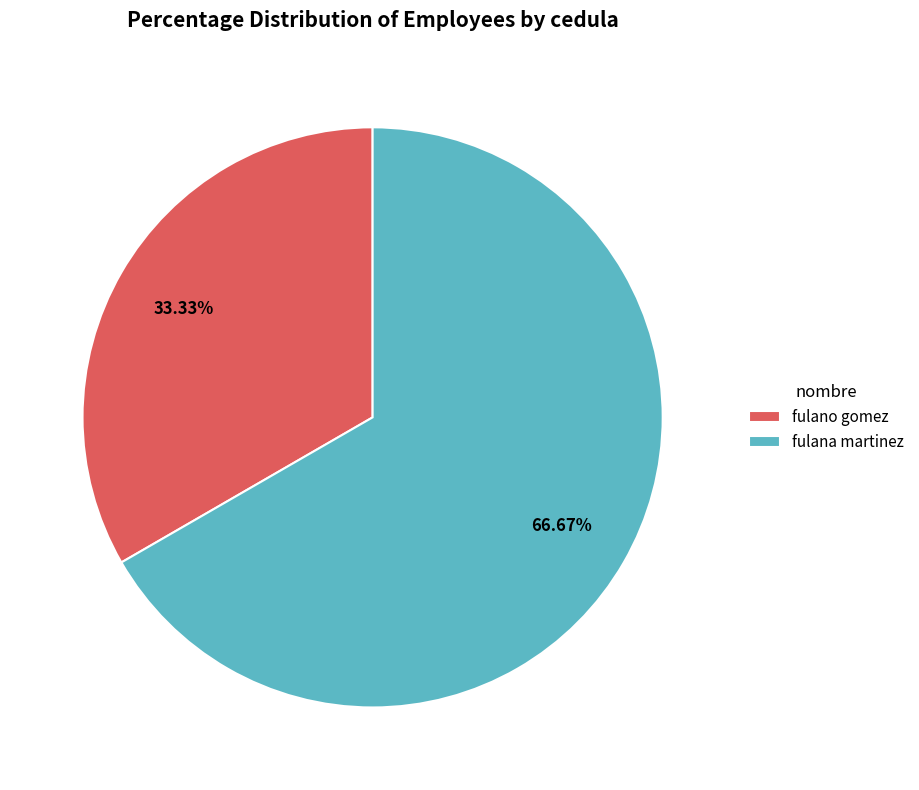

How much of the chart is everything except fulano gomez?

66.7%